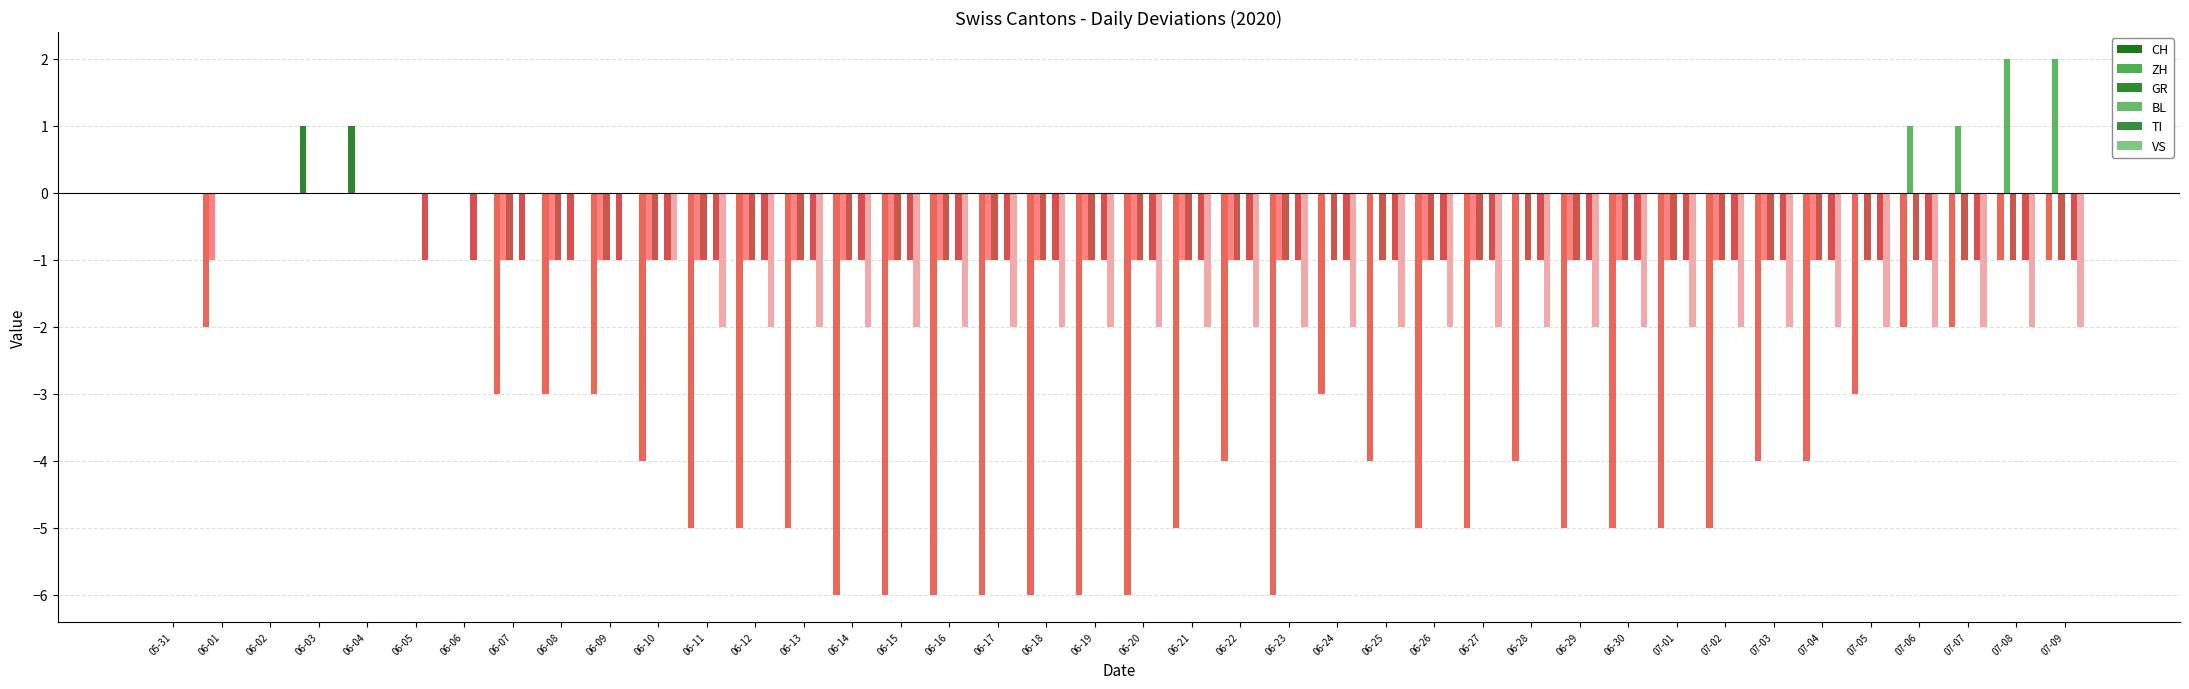

What is the label of the 34th bar from the left?

07-03